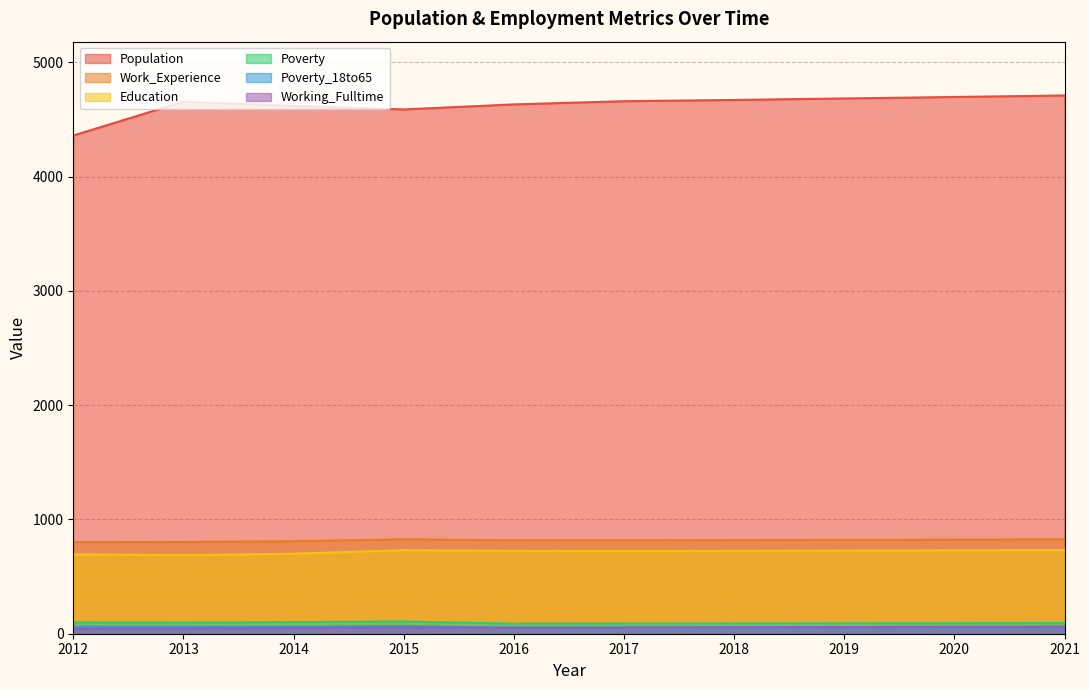

What are all the series names shown in the legend?

Population, Work_Experience, Education, Poverty, Poverty_18to65, Working_Fulltime